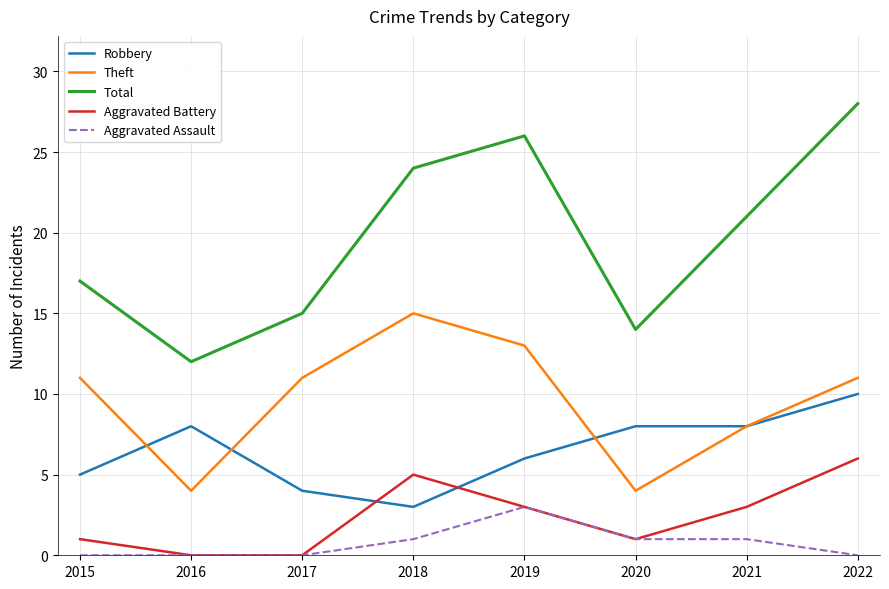

Rank the series by their maximum value, from lowest to highest.

Aggravated Assault, Aggravated Battery, Robbery, Theft, Total